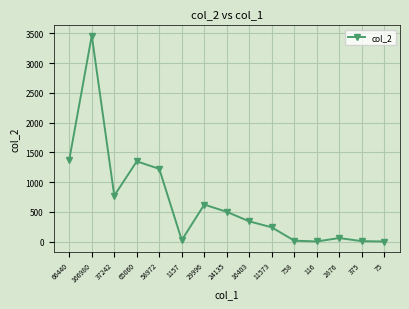

At which category does the chart reach its peak across all series?

166980